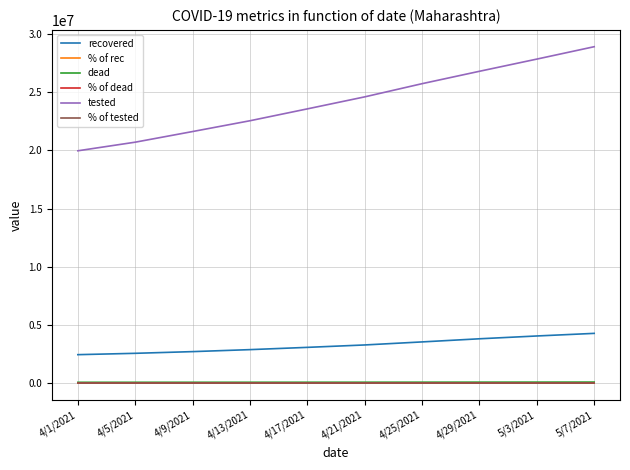

What is the maximum value for tested?

28930580.0